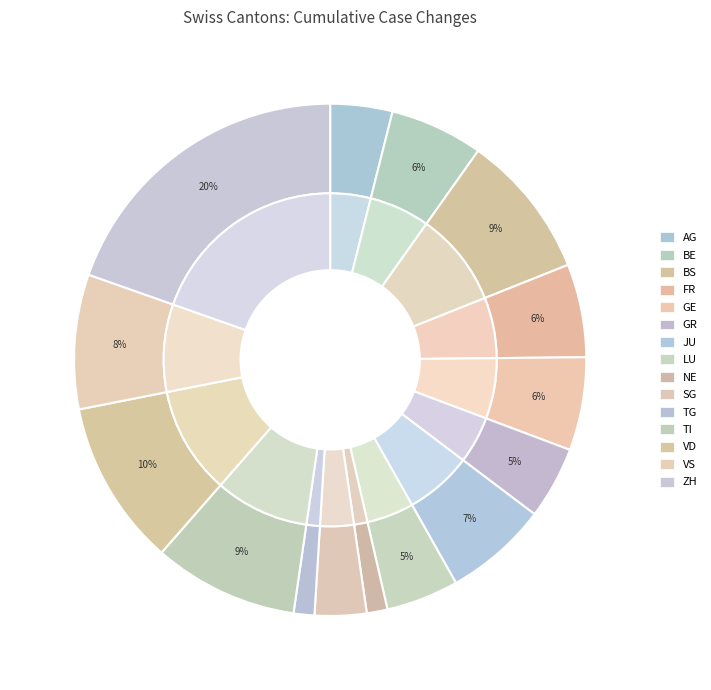

True or false: VS accounts for 19% of the total.

False